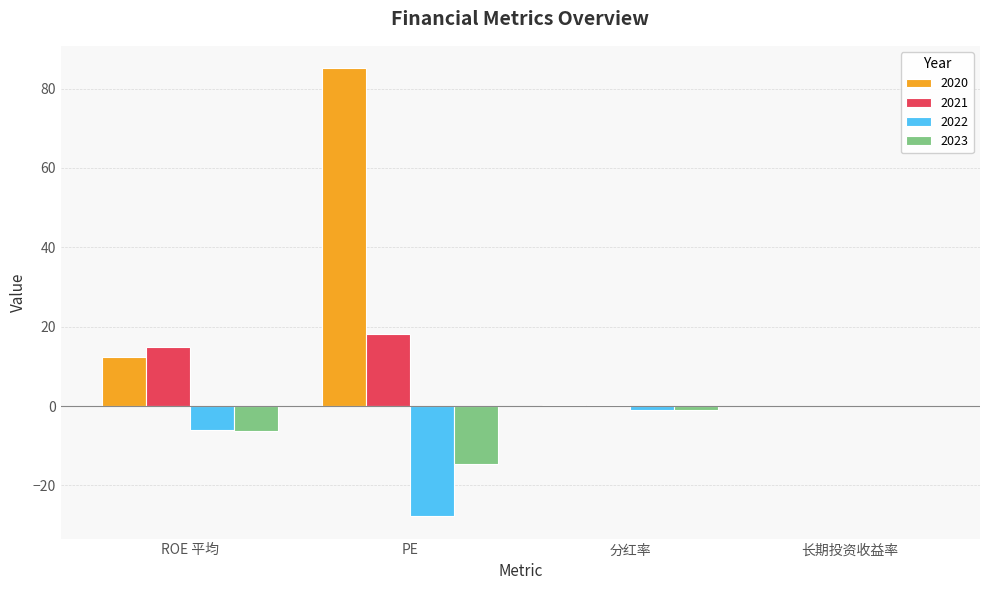

At which label is 2021 closest to 9?

ROE 平均